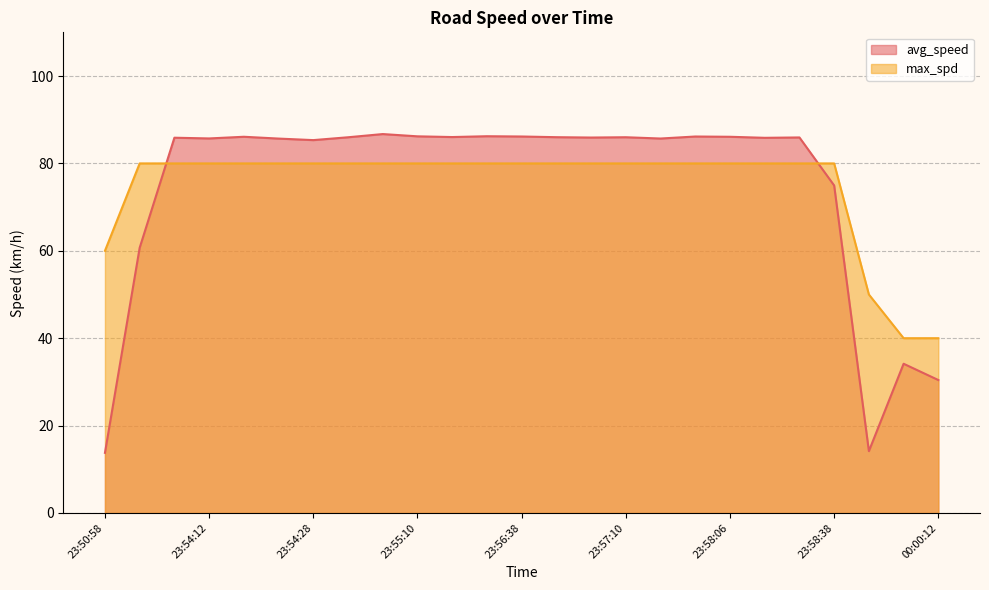

What is the difference between the avg_speed values at 23:58:38 and 23:53:58?

10.9